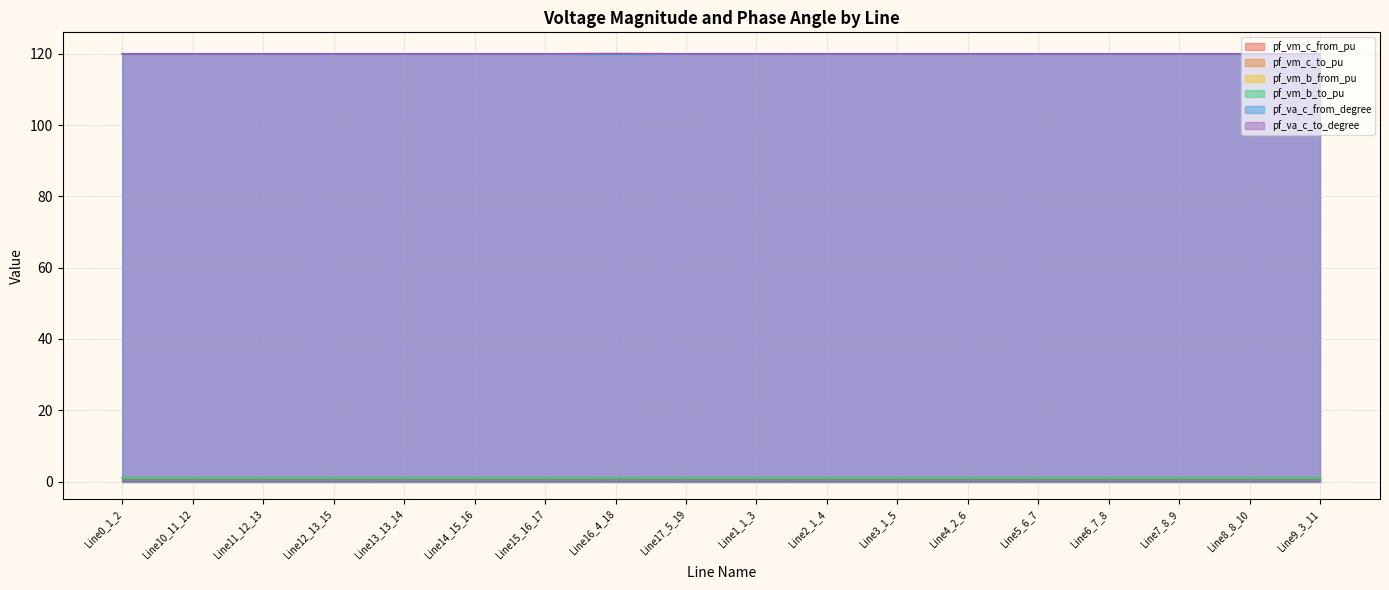

At which category is the sum across all series the highest?

Line16_4_18